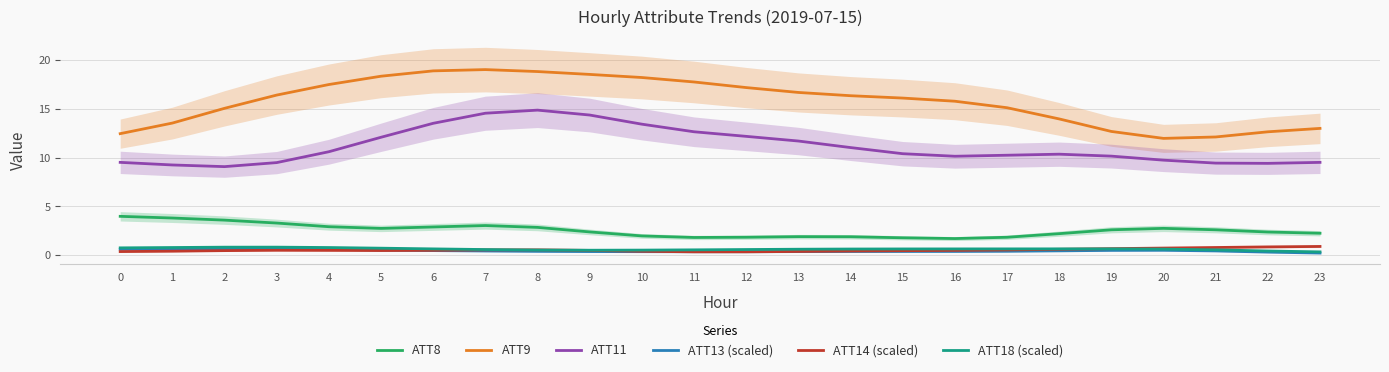

True or false: ATT9 and ATT13 (scaled) cross at least once.

False